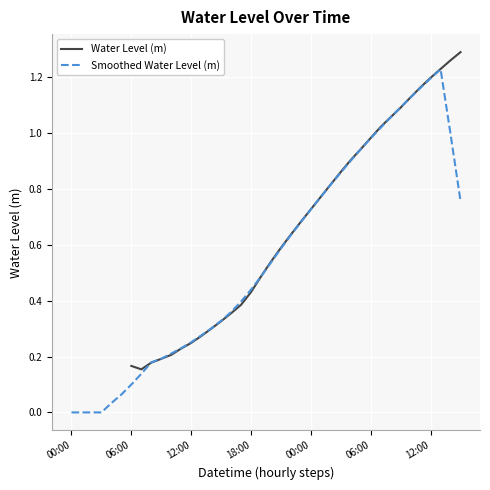

What value does the Water Level (m) series have at 37?

1.2